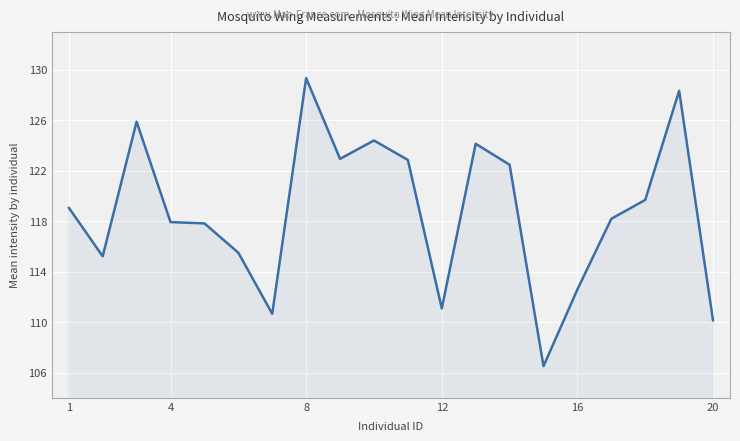

What is the maximum value shown in the chart?

129.4